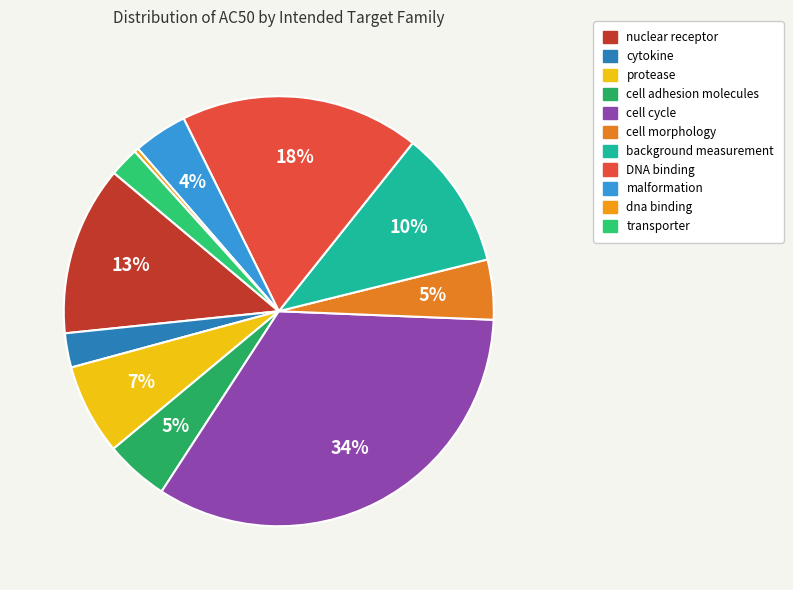

Which slice is the smallest?

dna binding